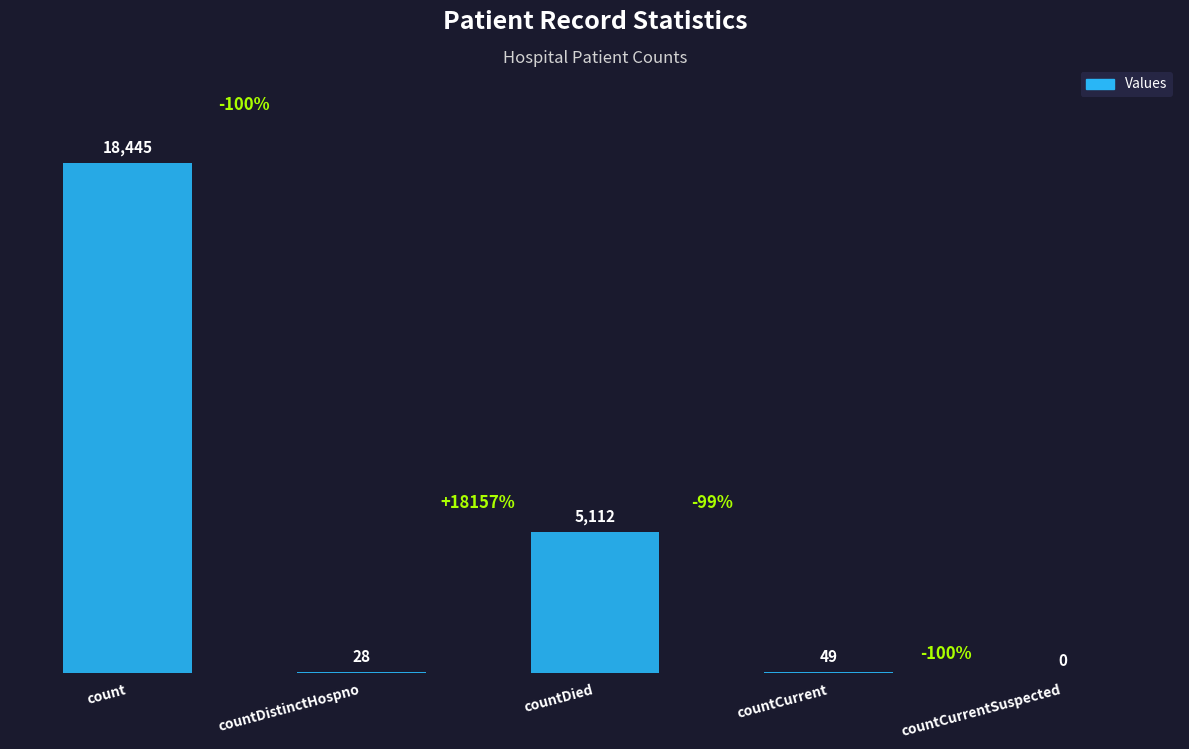

Does the chart contain stacked bars?

No